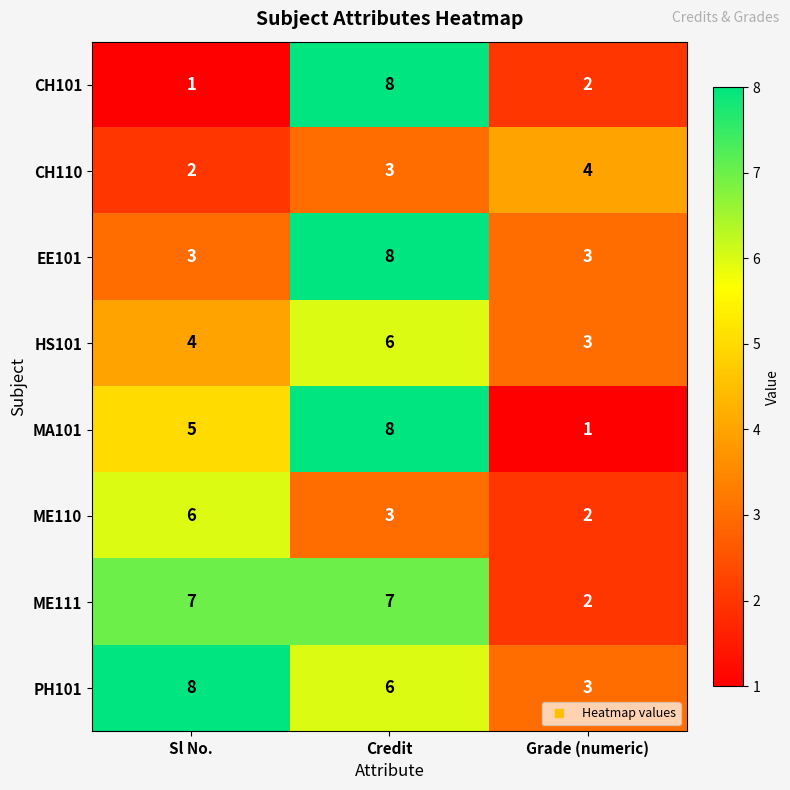

Reading right to left, extract all data points from this chart.

CH101: 2	8	1
CH110: 4	3	2
EE101: 3	8	3
HS101: 3	6	4
MA101: 1	8	5
ME110: 2	3	6
ME111: 2	7	7
PH101: 3	6	8